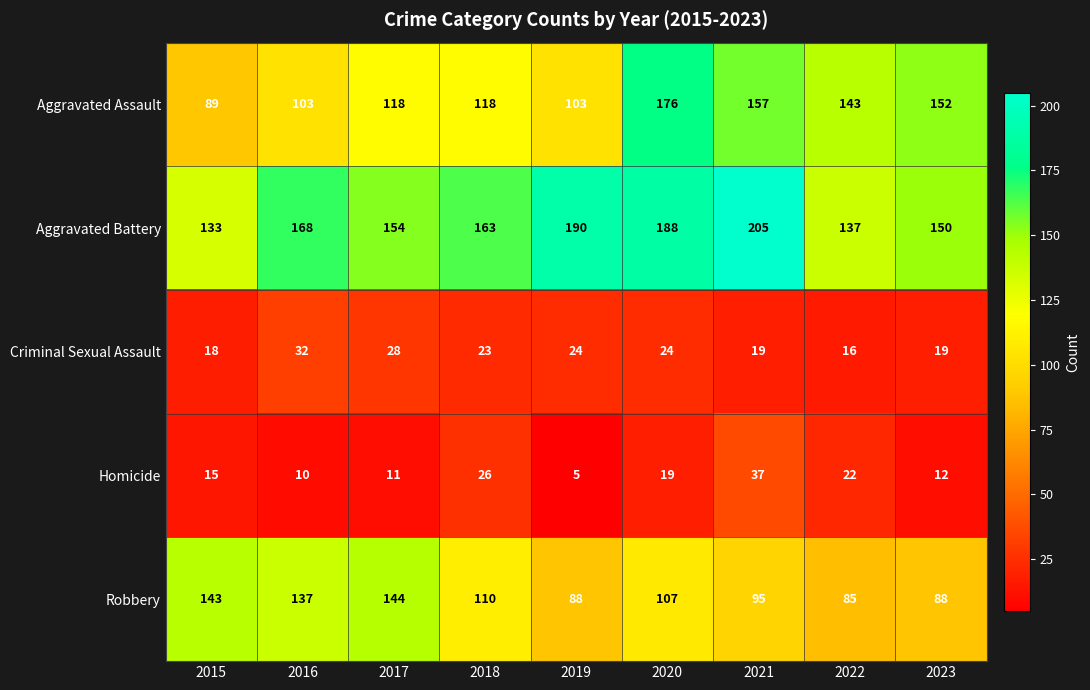

Rank the series at 2021 from highest to lowest value.

Aggravated Battery, Aggravated Assault, Robbery, Homicide, Criminal Sexual Assault